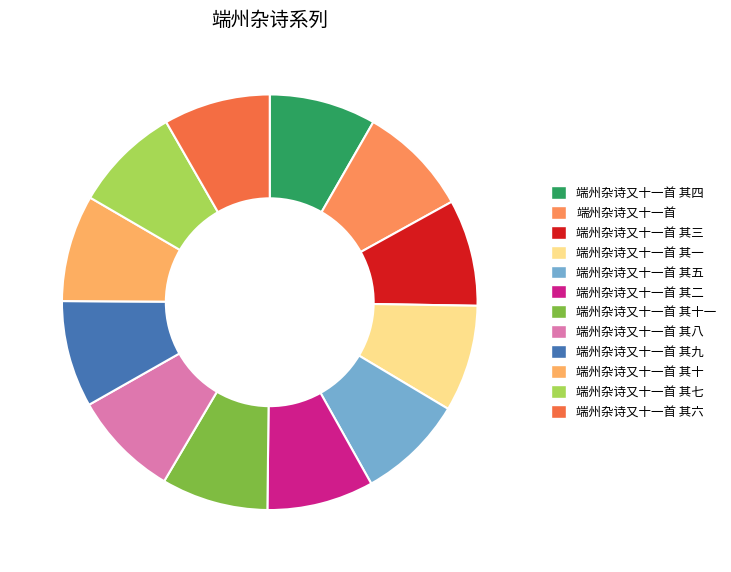

How many slices are in this pie chart?

12